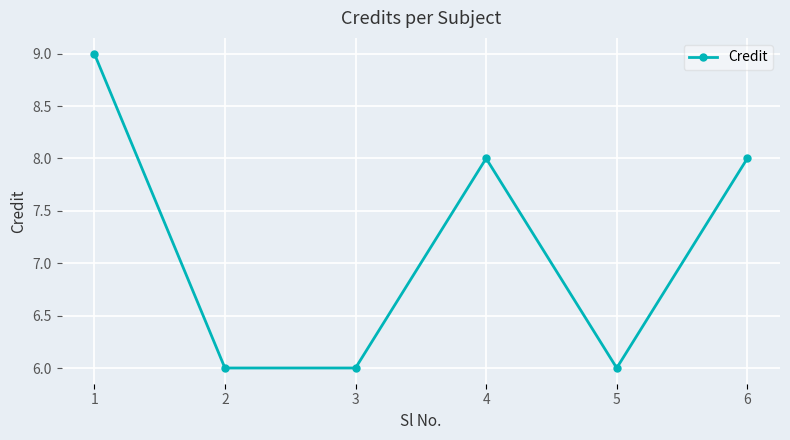

At which category does the data reach its first local peak?

4